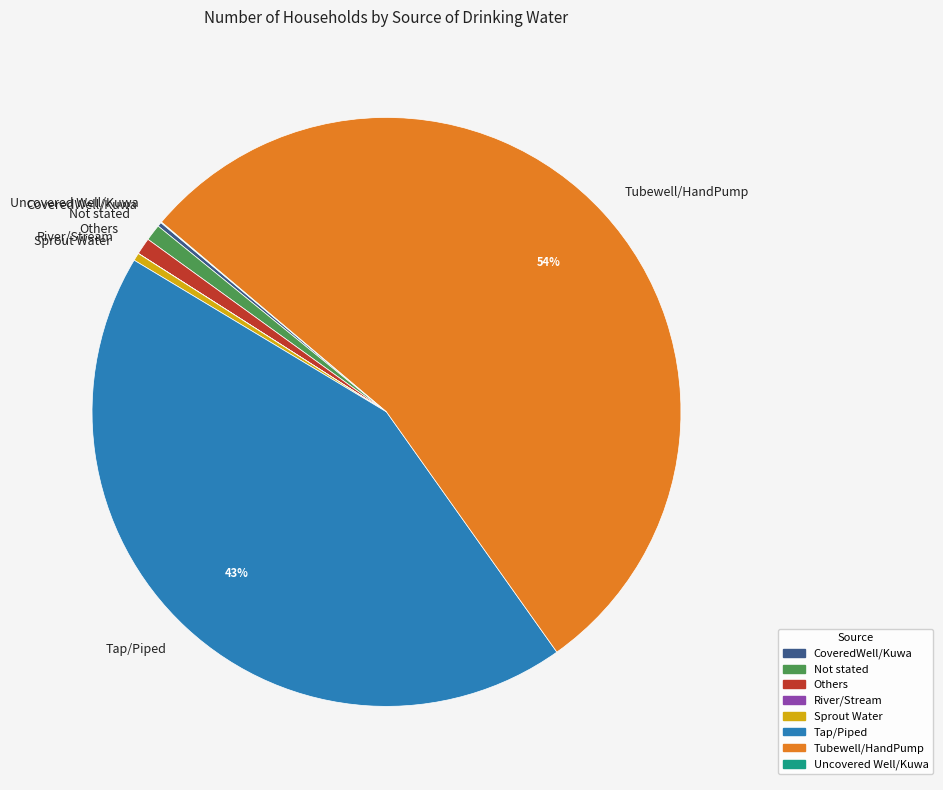

To the nearest percent, what percentage of the pie is Tap/Piped?

43%